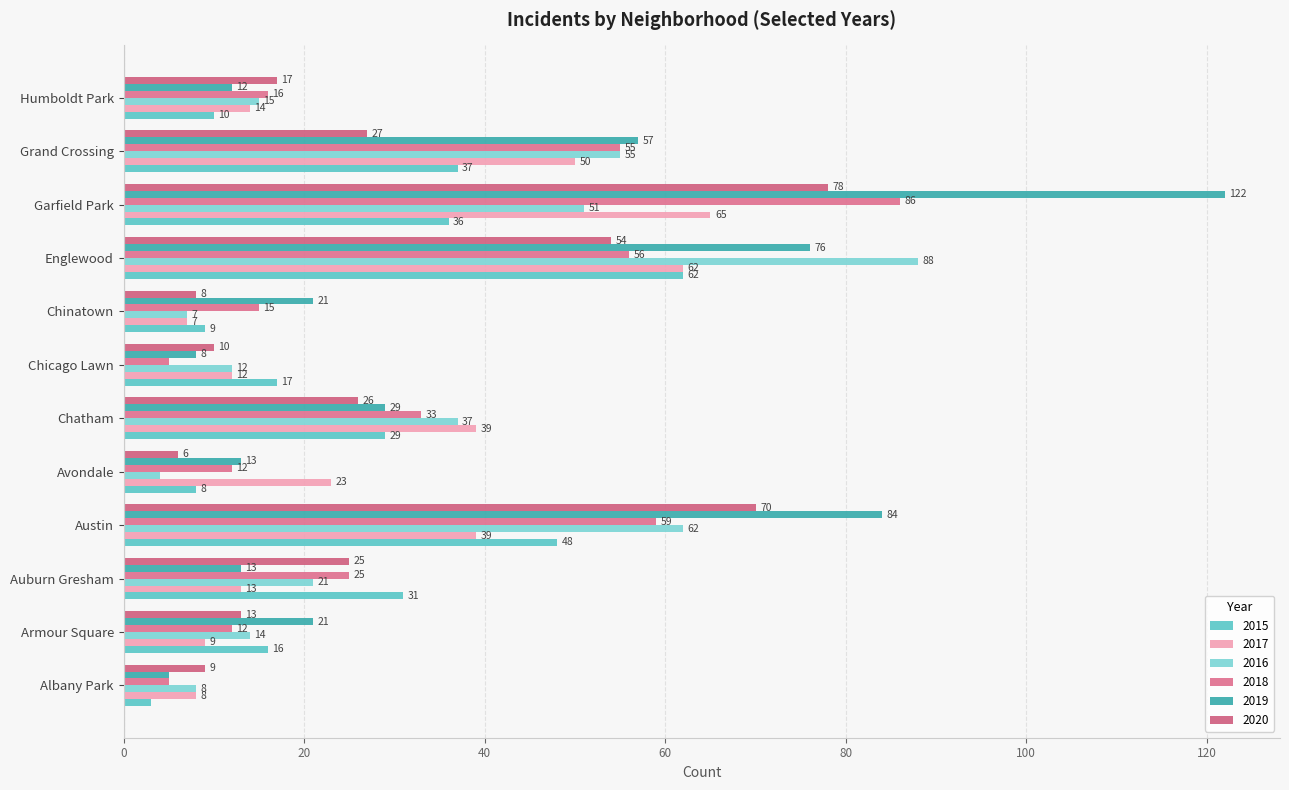

Which series has the largest total across all categories?

2019